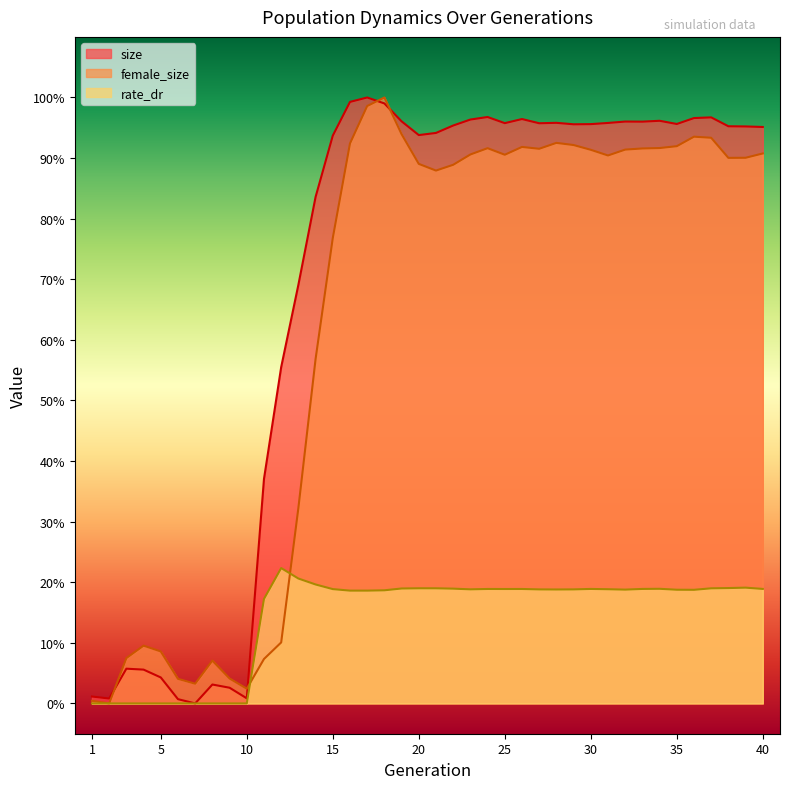

How many data points in female_size are above 0?

39